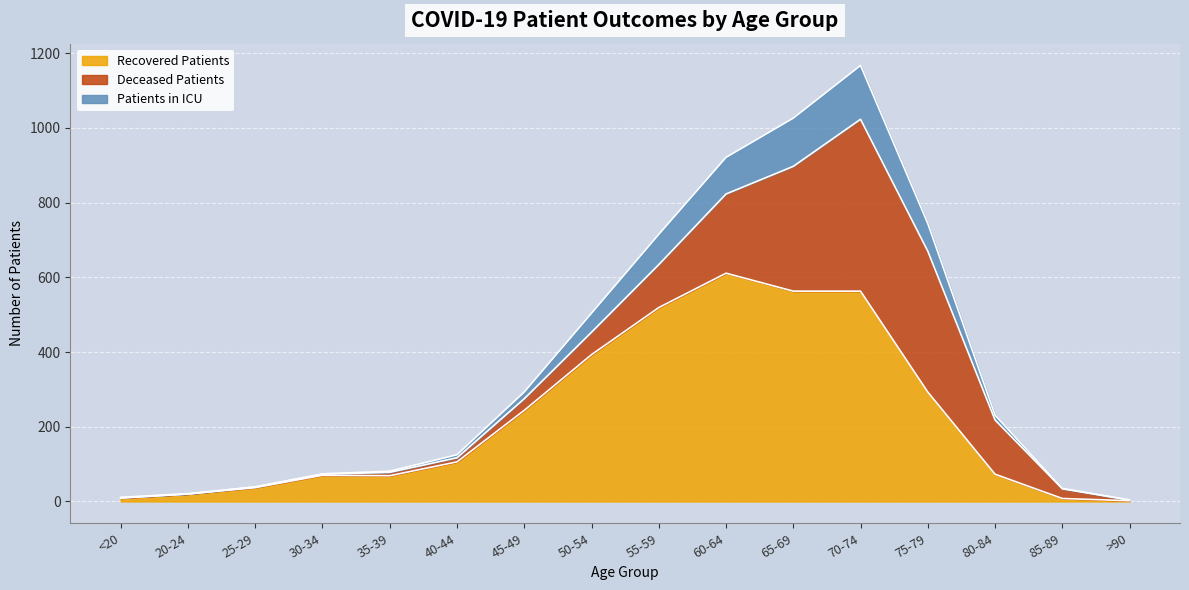

What is the sum of the recovered_patients values at 30-34 and 40-44?

176